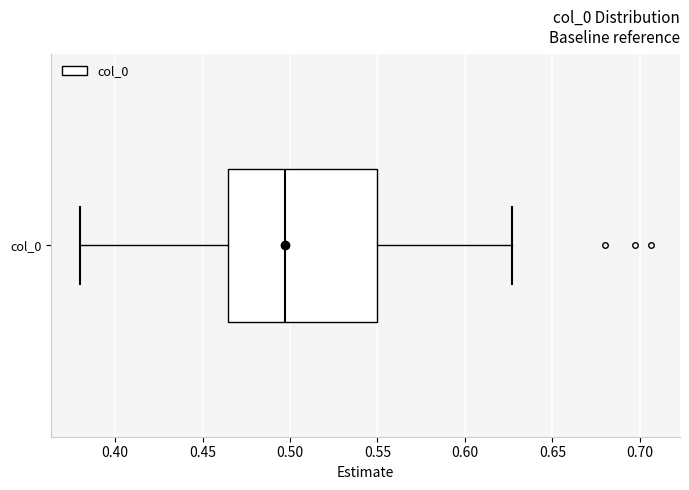

Where does the right whisker of the box for col_0 end on the x-axis? The values are not printed on the chart, so give them approximately, as read against the axis.

0.625